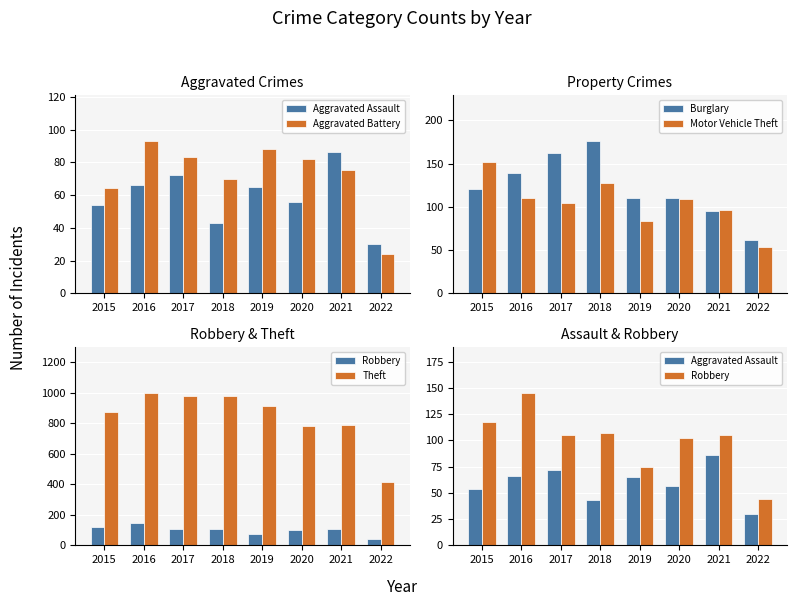

The Motor Vehicle Theft series shows 57 at 2021. True or false?

False